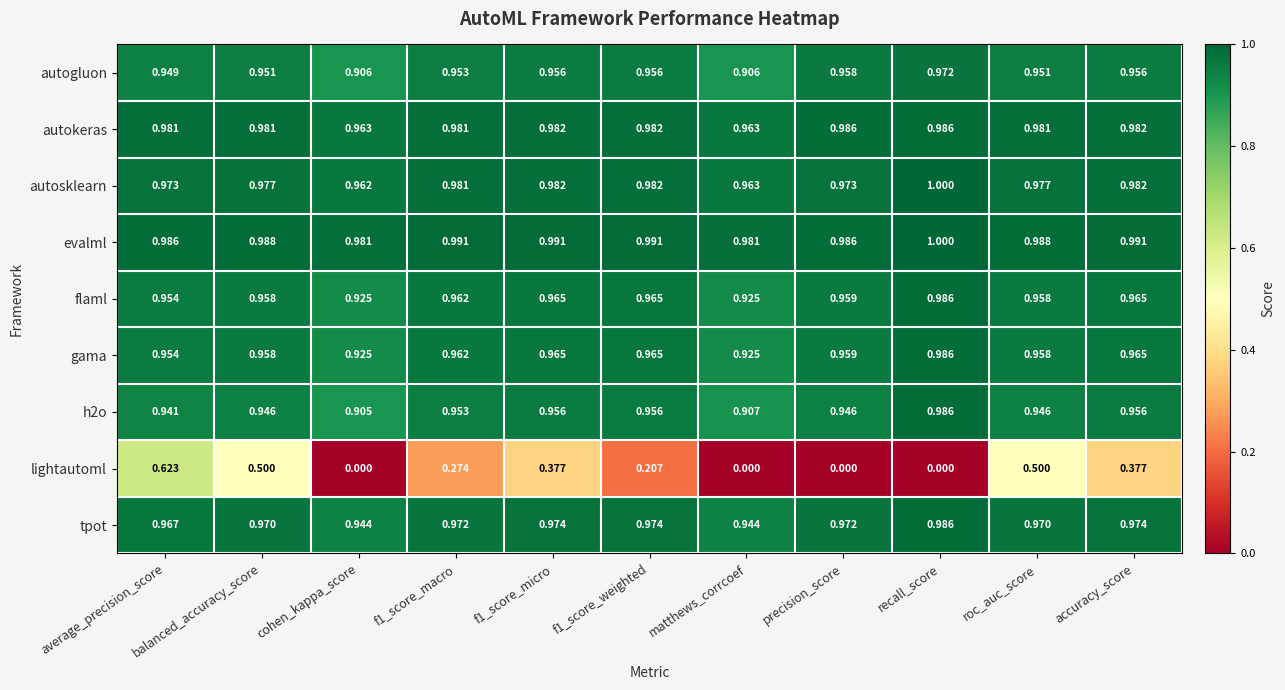

At which label does gama reach its peak?

recall_score